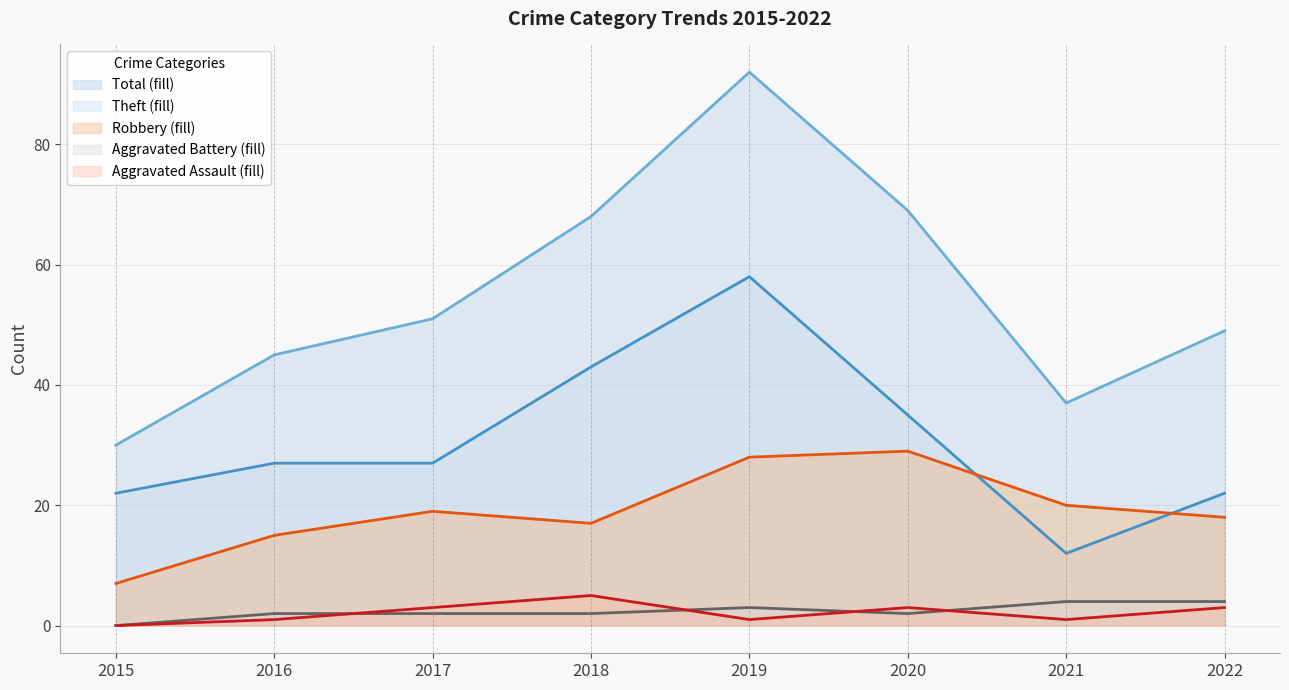

At which label does Total first exceed 51?

2018